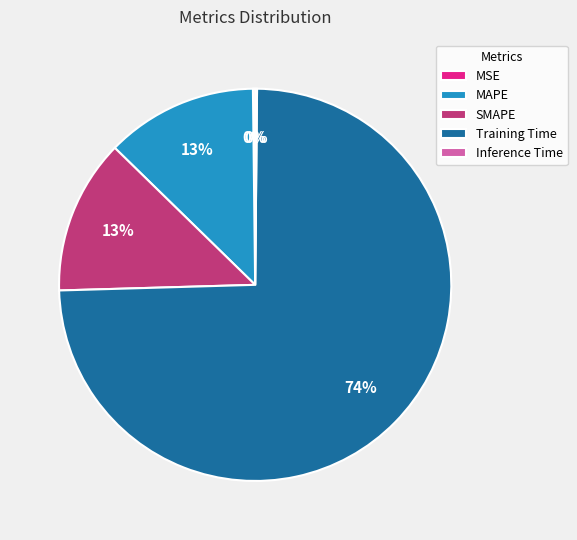

Is it true that SMAPE is 13% of the pie?

True